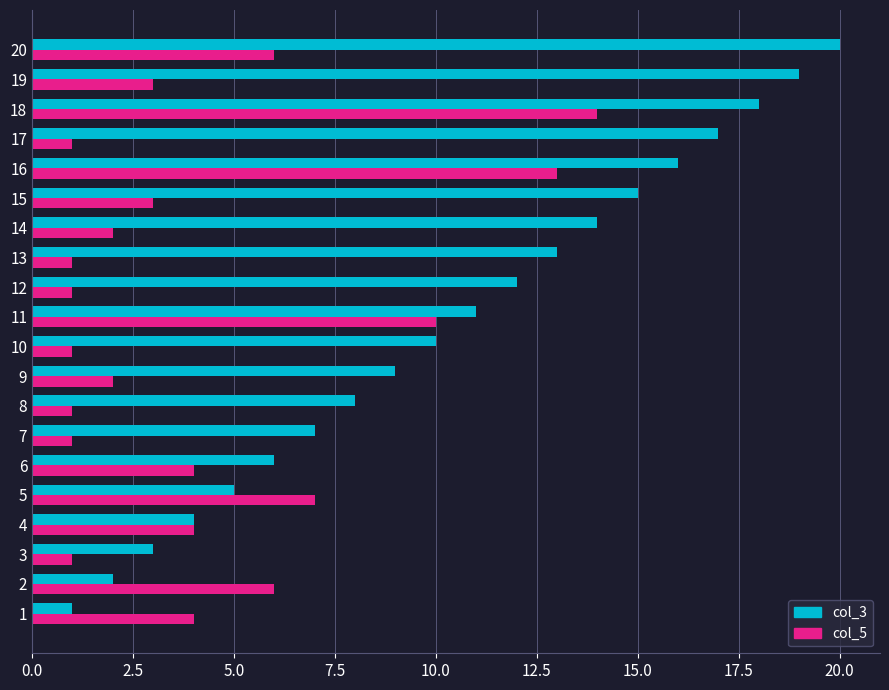

What are all the series names shown in the legend?

col_3, col_5